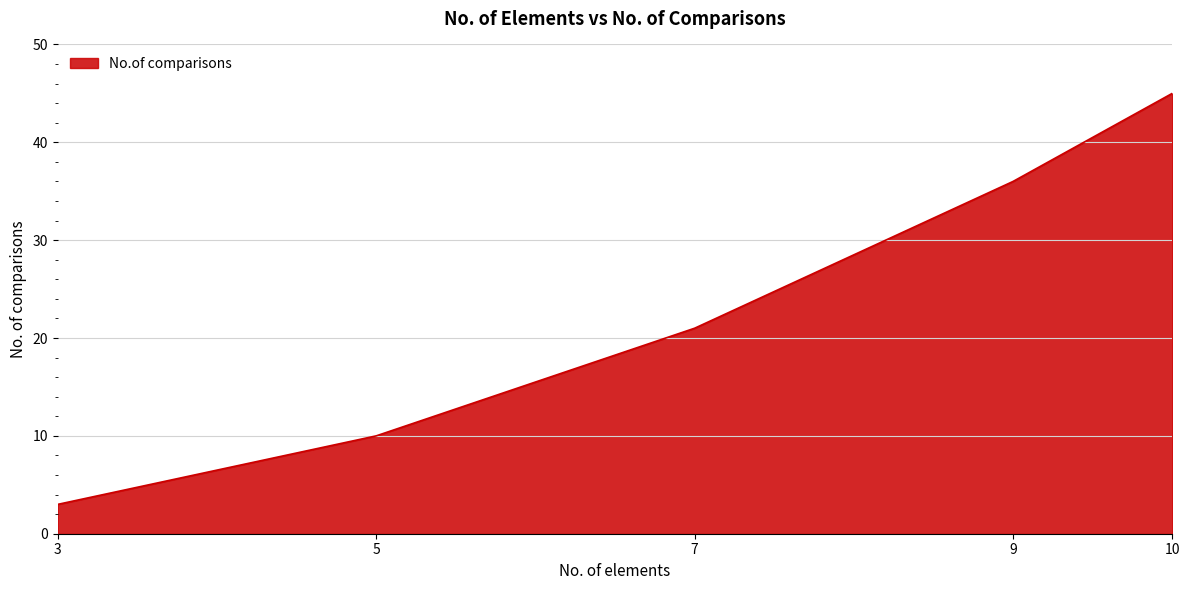

How many series are shown in this chart?

1